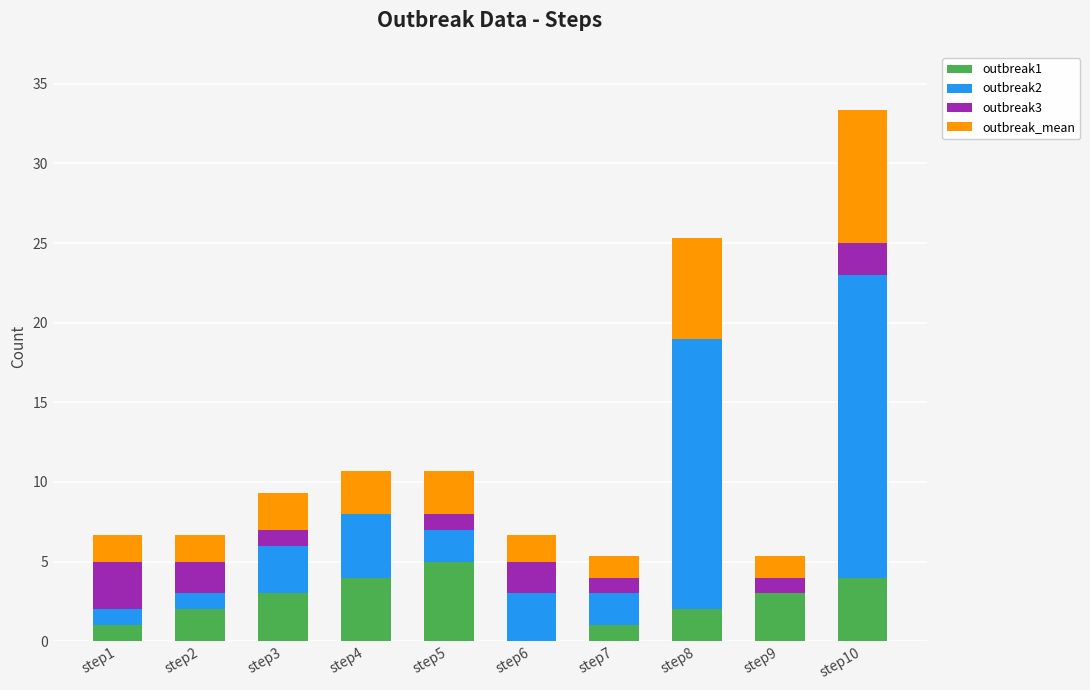

At which category is the sum across all series the highest?

step10